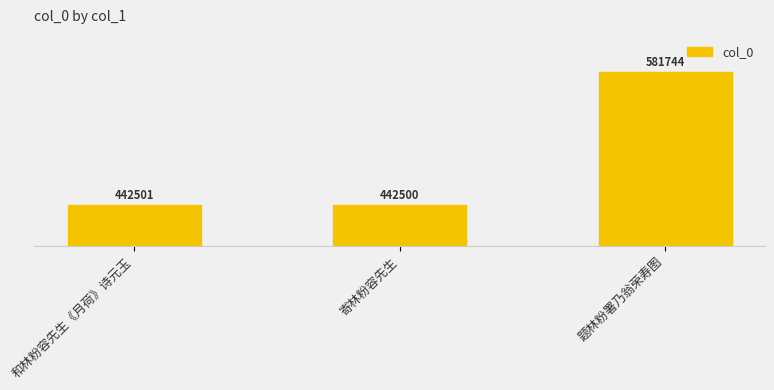

What position from the left is 寄林粉容先生?

2